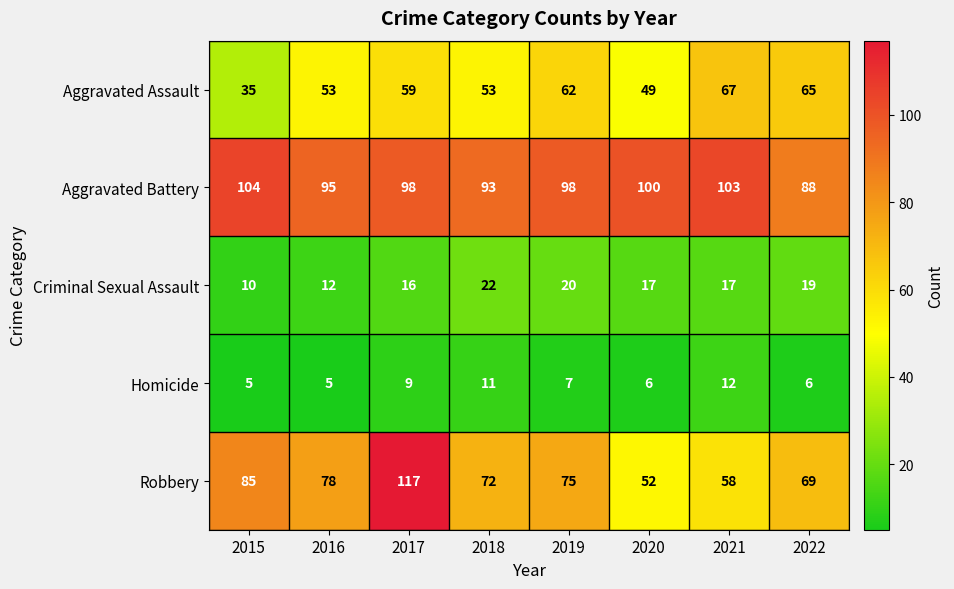

Which series has the largest total across all categories?

Aggravated Battery